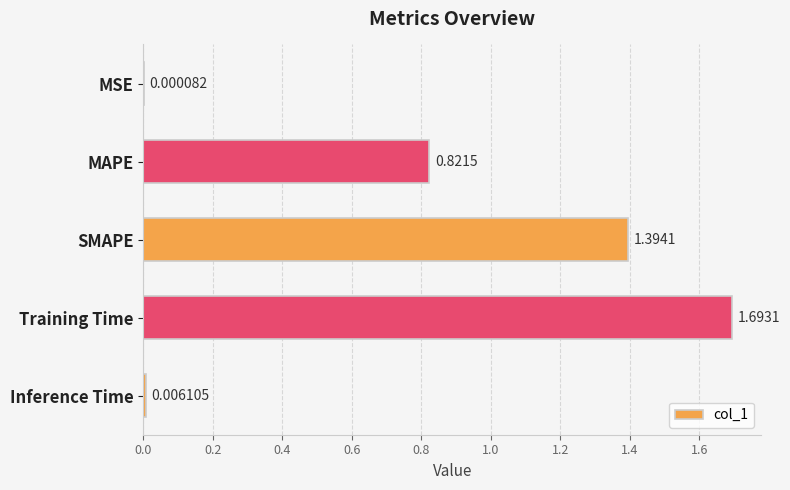

Between Training Time and MSE, which is larger?

Training Time